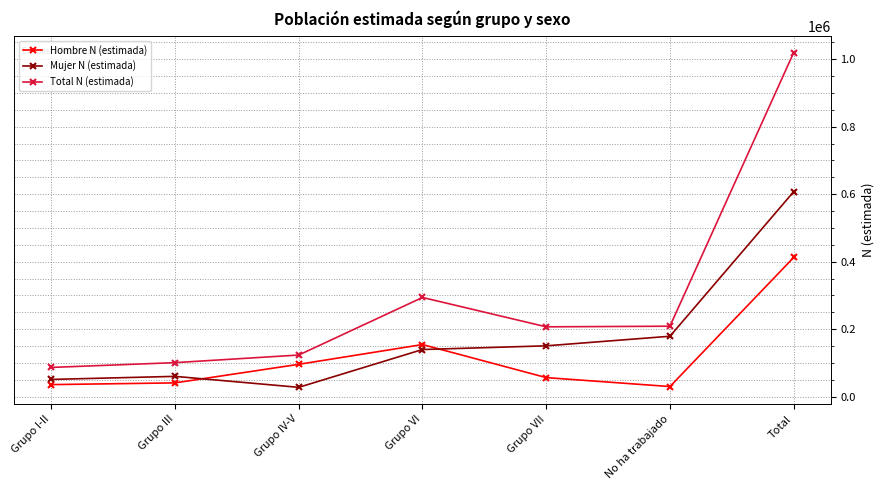

What is the difference between the Hombre N (estimada) values at Grupo I-II and No ha trabajado?

5807